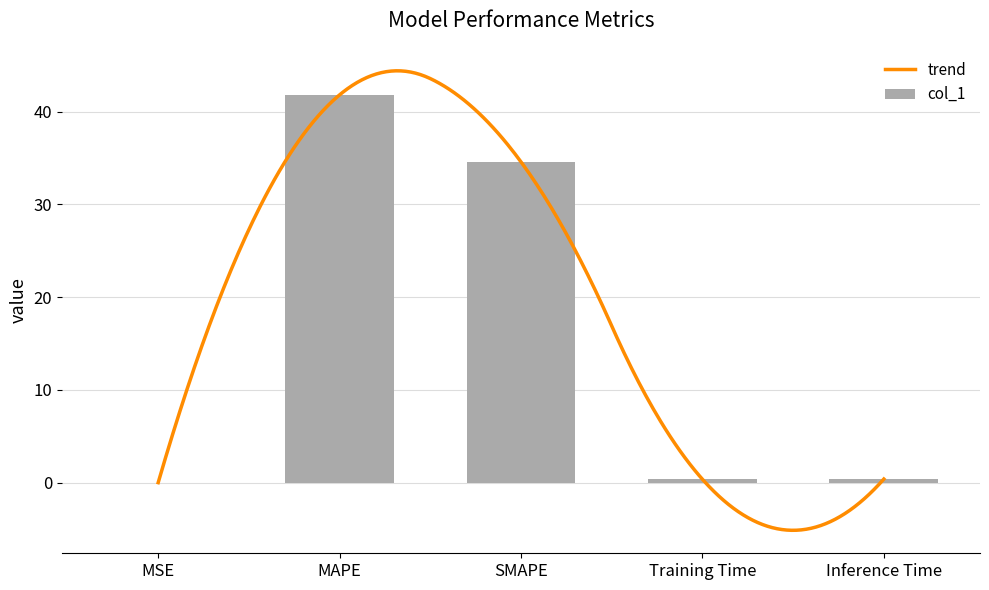

What is the approximate value at MAPE?

41.8